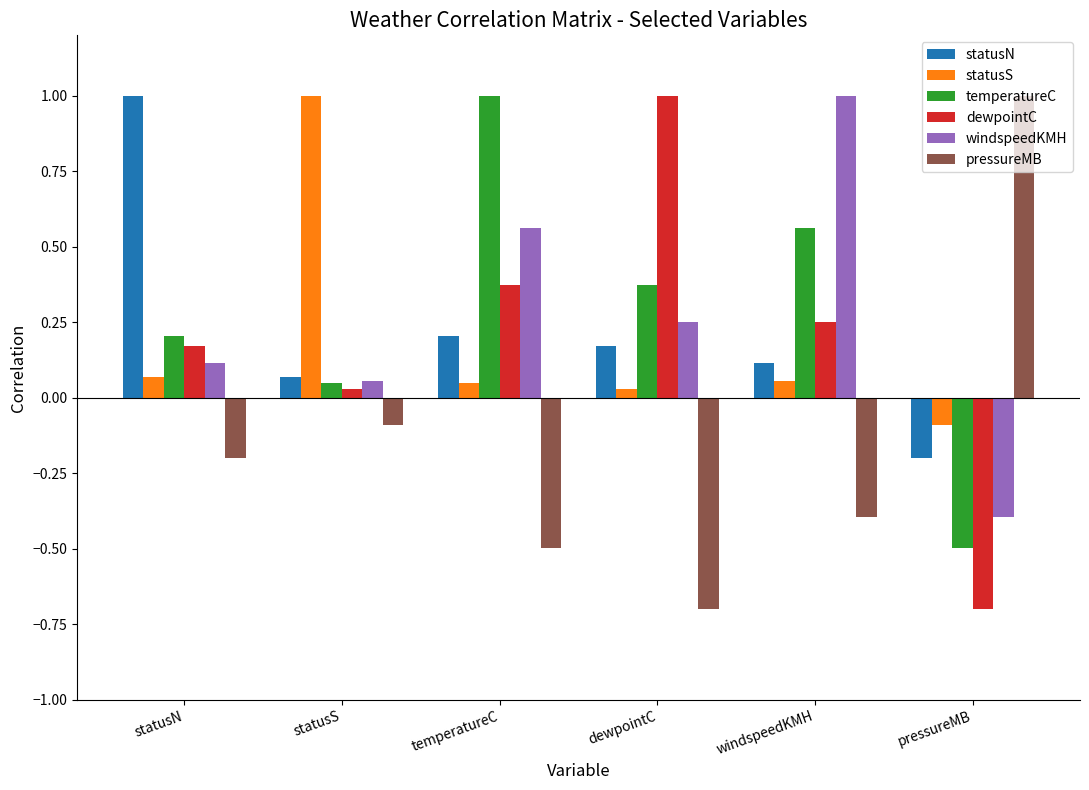

What is the label of the 5th bar from the right?

statusS